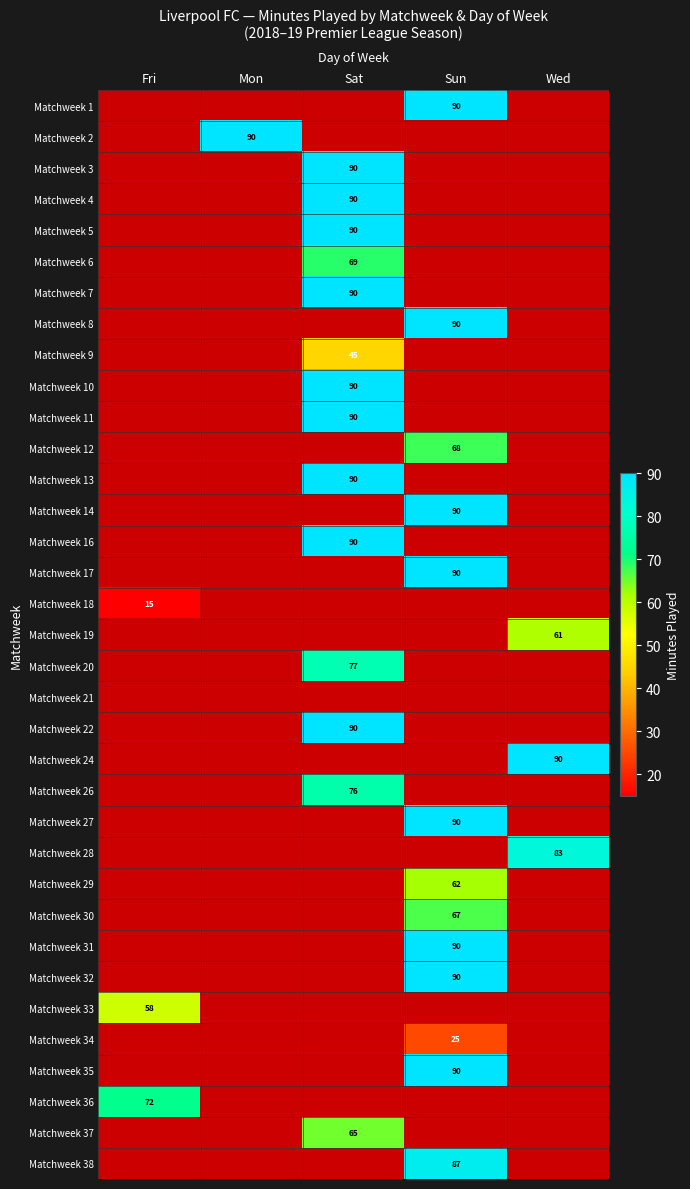

True or false: Matchweek 37 has a value of 110 at Sat.

False